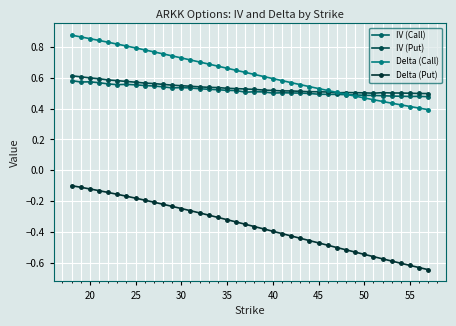

Is this an area chart (filled region under the line)?

No